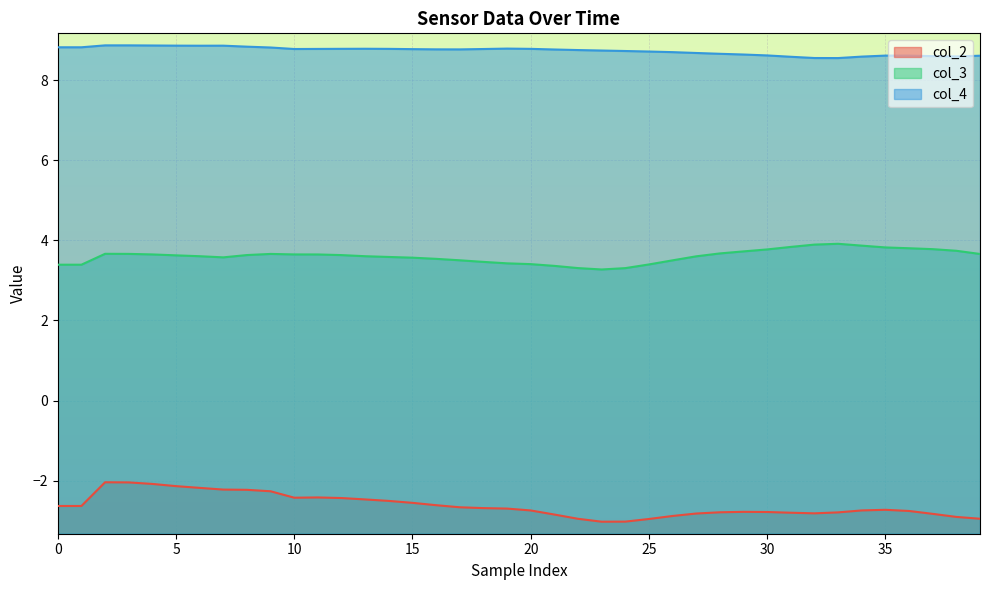

What is the label of the 8th point from the right?

32